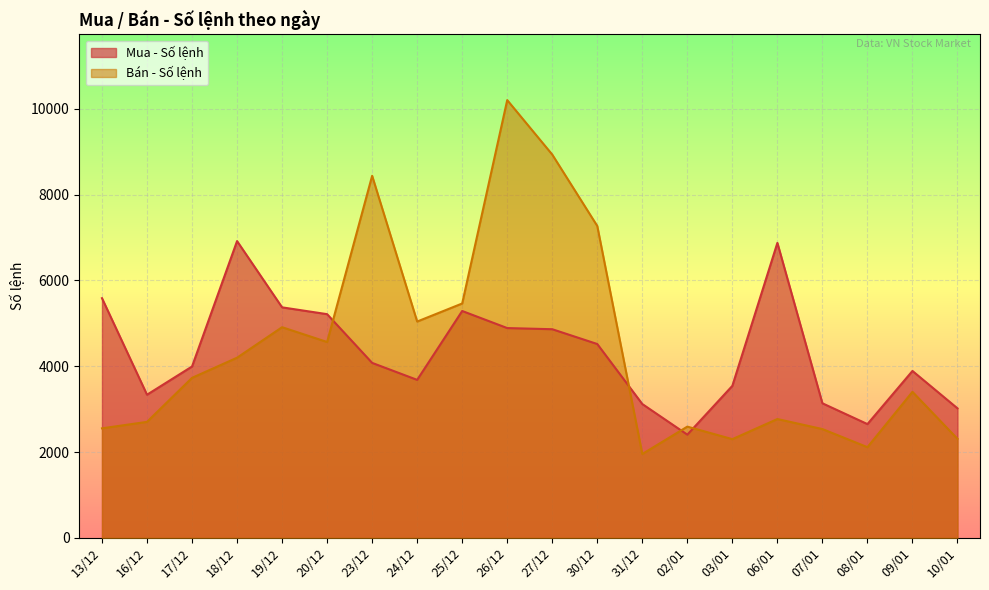

How many interior local valleys does the Mua - Số lệnh series have?

4